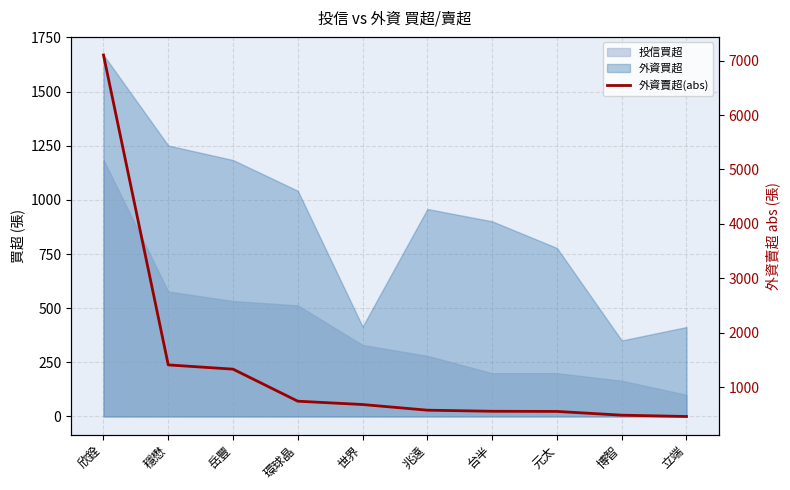

What is the difference between the maximum and second lowest values?

6620